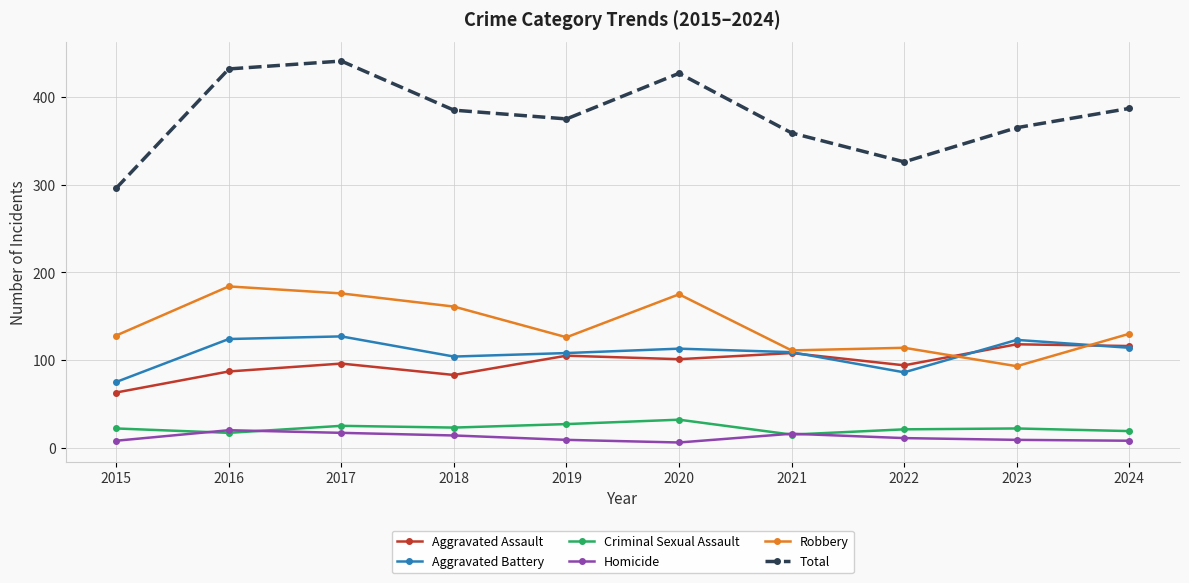

Is it true that Aggravated Assault equals 116 at 2024?

True